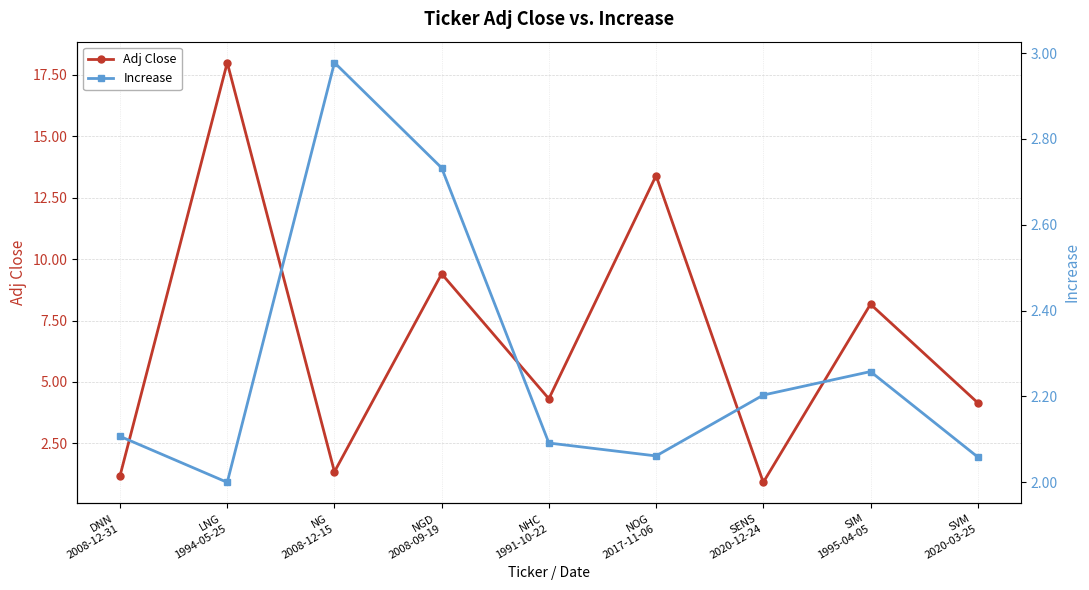

At which category does Adj Close reach its first local valley?

NG
2008-12-15